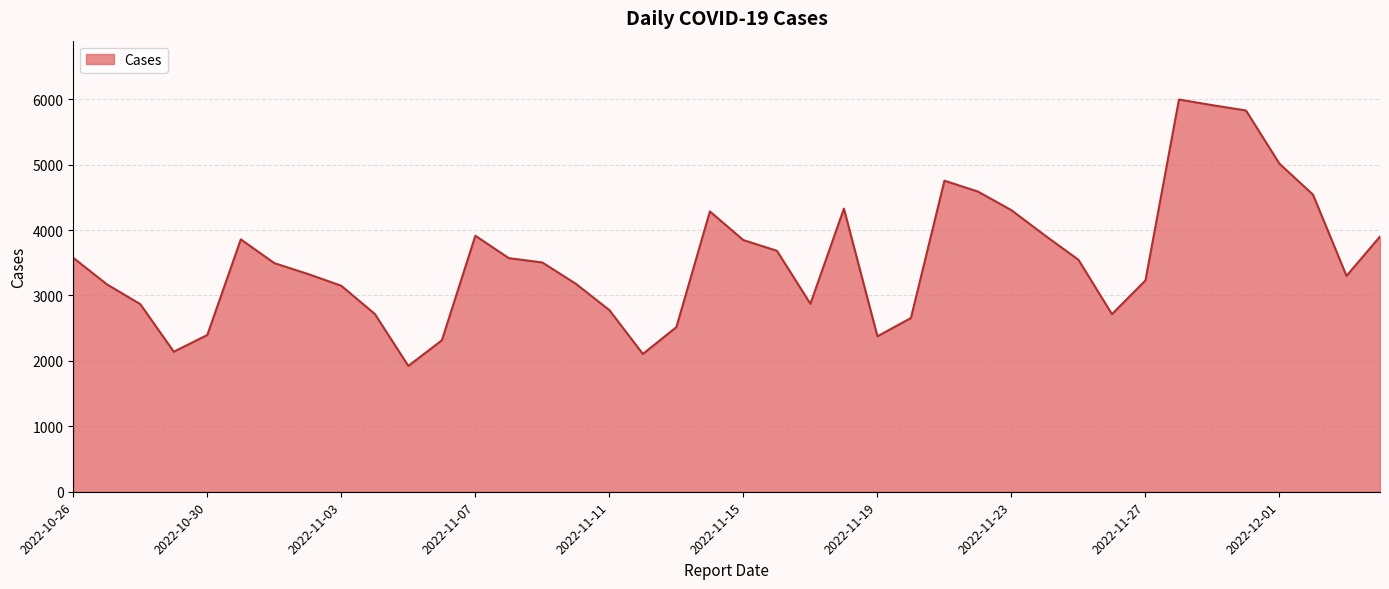

What is the difference between the maximum and second lowest values?

3889